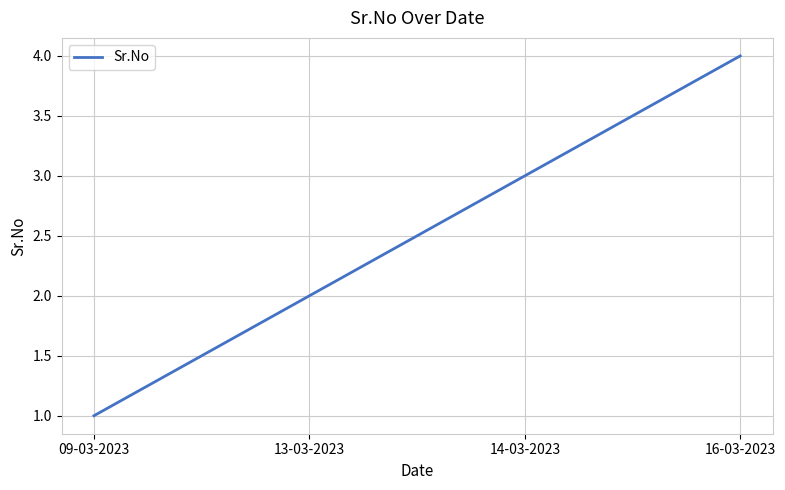

What is the sum of the values at 14-03-2023 and 13-03-2023?

5